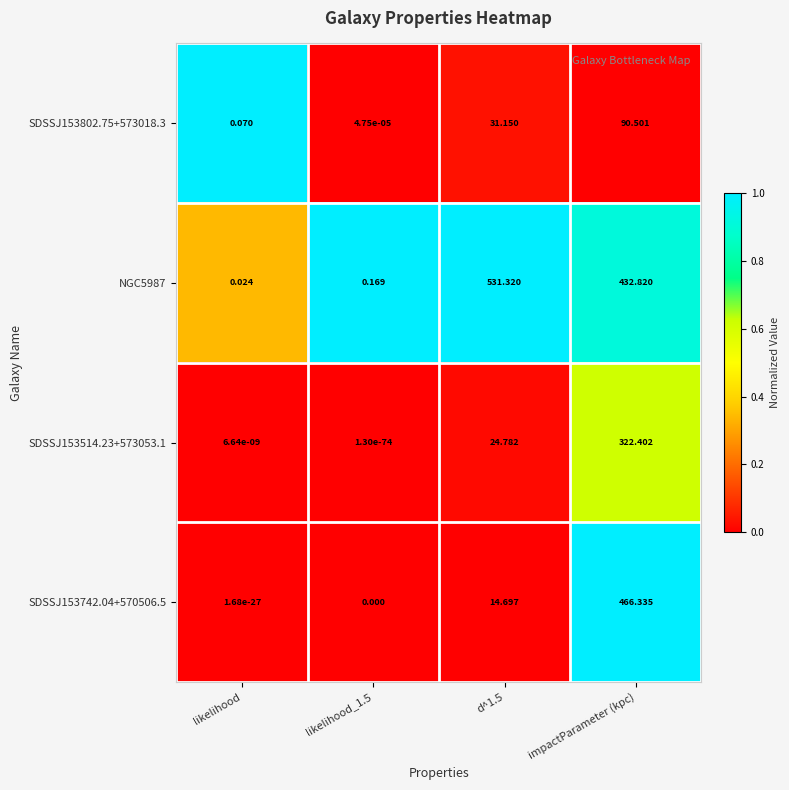

Which category has the highest value in the SDSSJ153742.04+570506.5 series?

impactParameter (kpc)